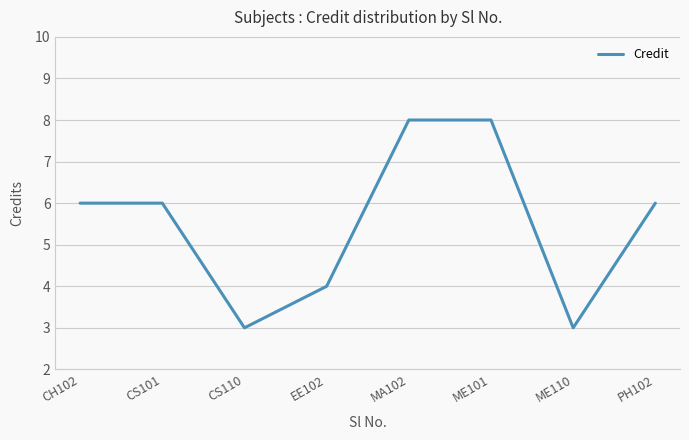

Approximately how many times larger is the value at CS101 compared to ME110?

2.0